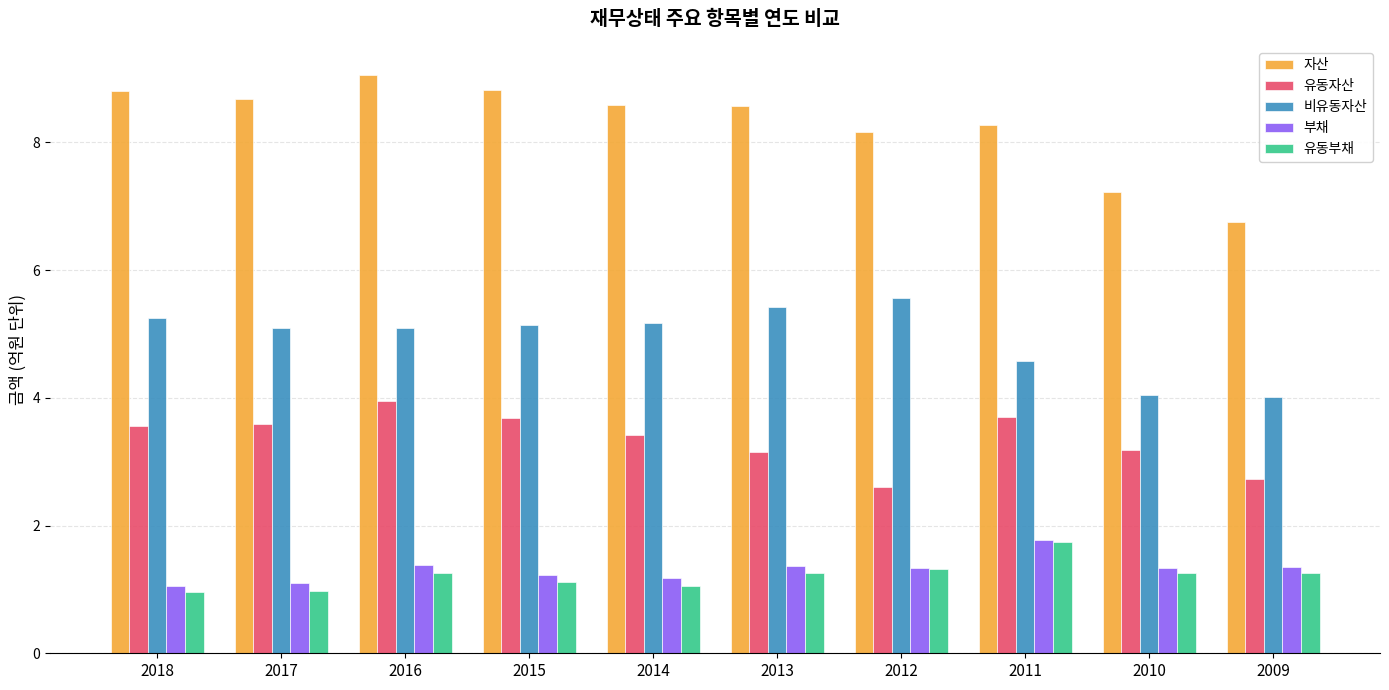

Where does the 자산 series first go above 8?

2018